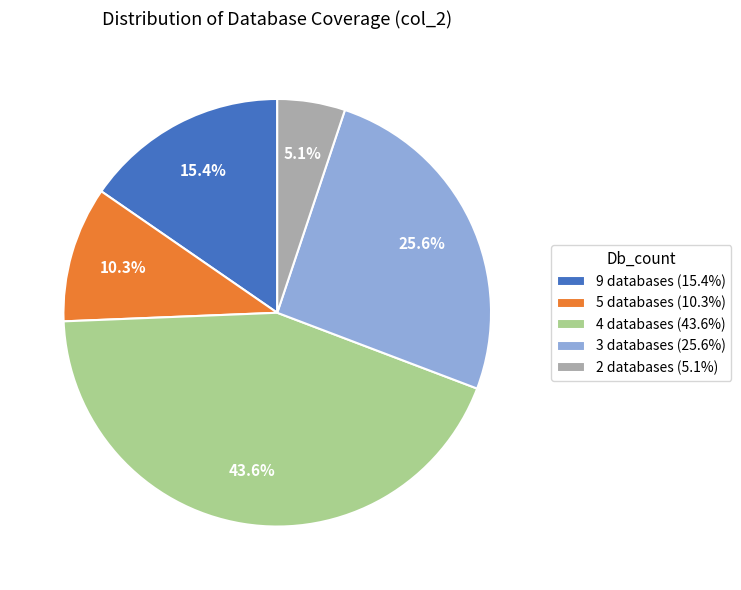

What percentage do 5 databases (10.3%) and 3 databases (25.6%) together represent?

35.9%